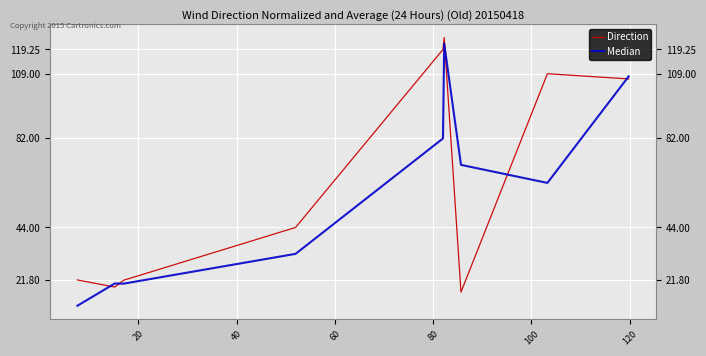

Rank the series by their average value, from lowest to highest.

Median, Direction